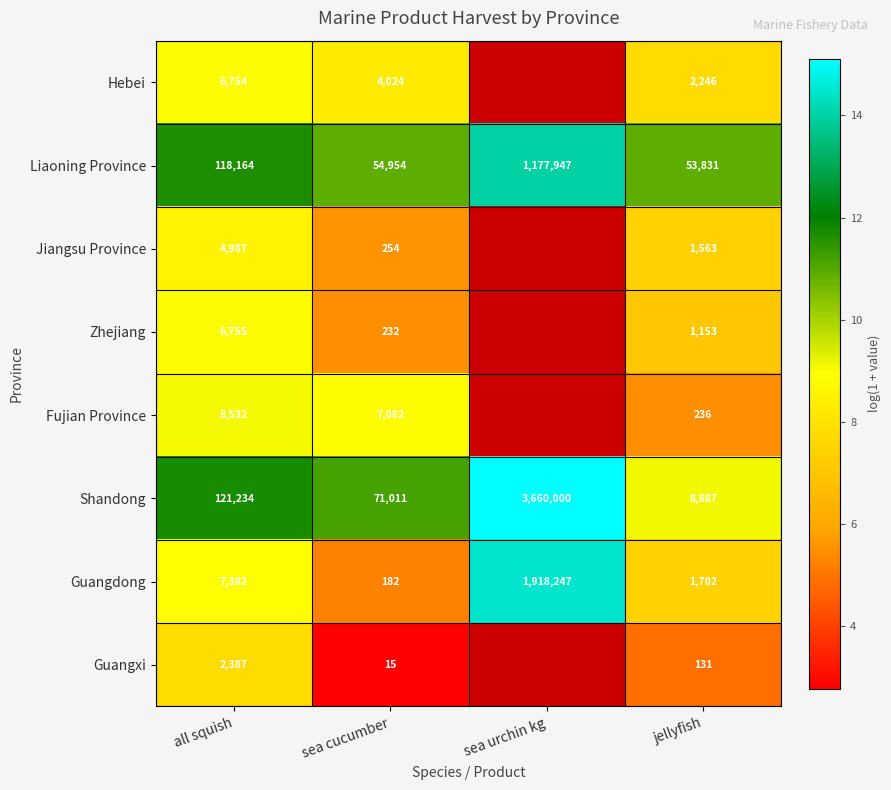

How many series are shown in this chart?

8